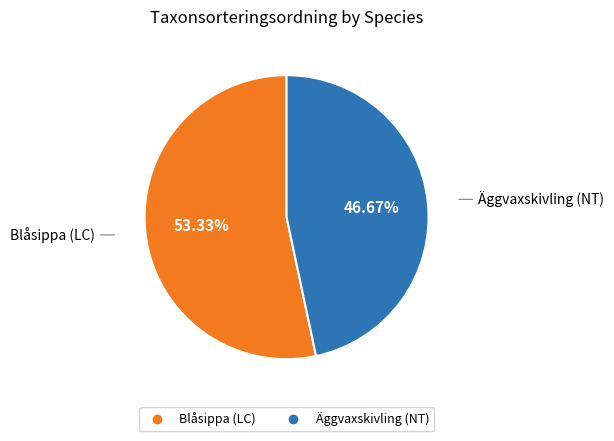

To the nearest percent, what is the average slice percentage?

50%